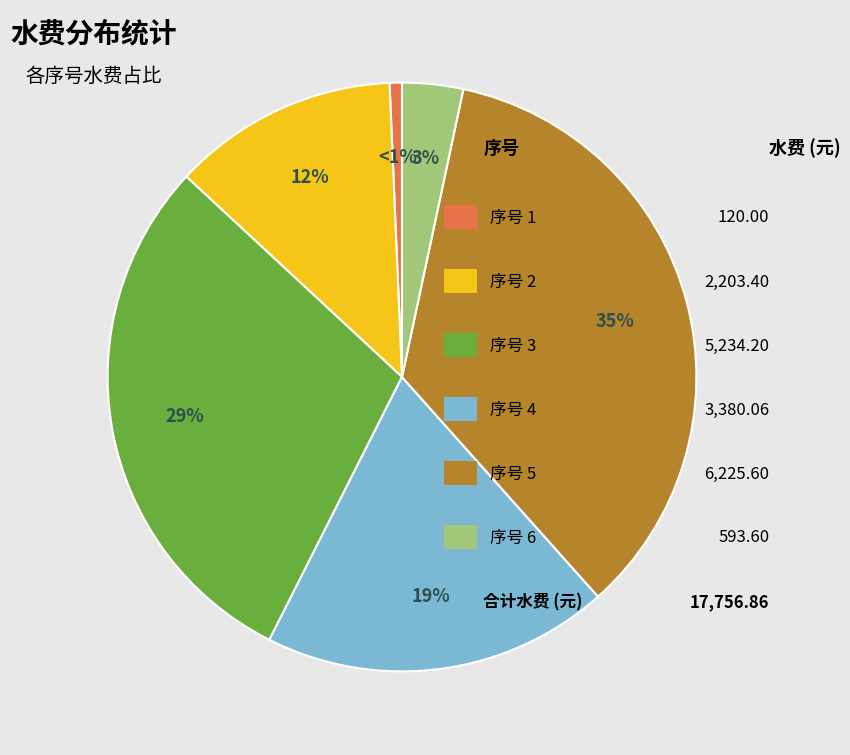

Is there any slice that represents more than half of the pie?

No